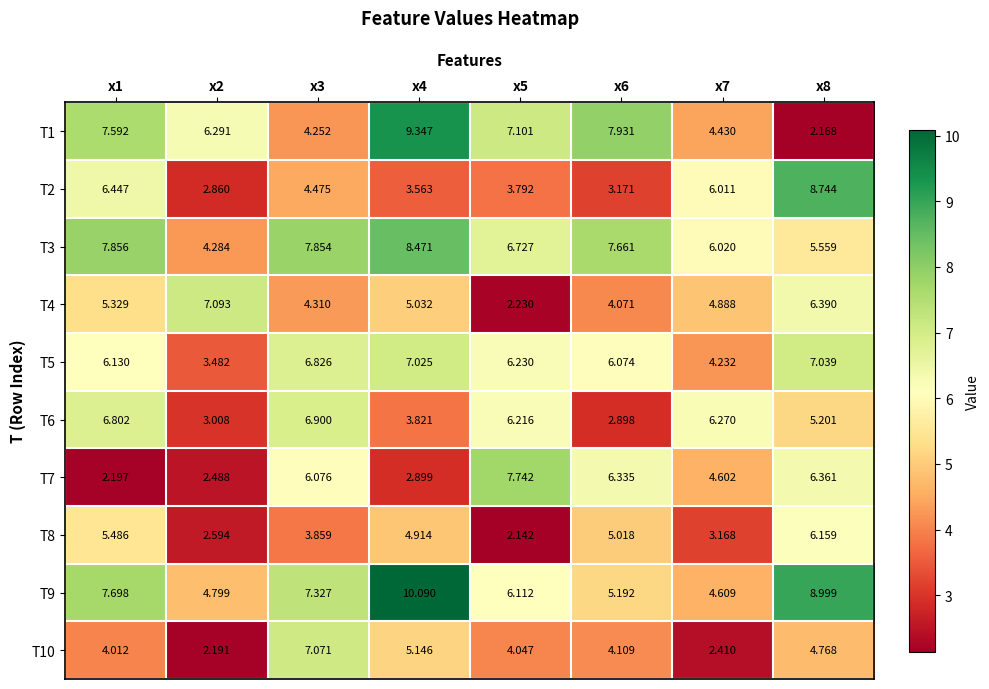

Reading left to right, what are all the values shown in this chart?

T1: x1=7.6	x2=6.3	x3=4.3	x4=9.3	x5=7.1	x6=7.9	x7=4.4	x8=2.2
T2: x1=6.4	x2=2.9	x3=4.5	x4=3.6	x5=3.8	x6=3.2	x7=6.0	x8=8.7
T3: x1=7.9	x2=4.3	x3=7.9	x4=8.5	x5=6.7	x6=7.7	x7=6.0	x8=5.6
T4: x1=5.3	x2=7.1	x3=4.3	x4=5.0	x5=2.2	x6=4.1	x7=4.9	x8=6.4
T5: x1=6.1	x2=3.5	x3=6.8	x4=7.0	x5=6.2	x6=6.1	x7=4.2	x8=7.0
T6: x1=6.8	x2=3.0	x3=6.9	x4=3.8	x5=6.2	x6=2.9	x7=6.3	x8=5.2
T7: x1=2.2	x2=2.5	x3=6.1	x4=2.9	x5=7.7	x6=6.3	x7=4.6	x8=6.4
T8: x1=5.5	x2=2.6	x3=3.9	x4=4.9	x5=2.1	x6=5.0	x7=3.2	x8=6.2
T9: x1=7.7	x2=4.8	x3=7.3	x4=10.1	x5=6.1	x6=5.2	x7=4.6	x8=9.0
T10: x1=4.0	x2=2.2	x3=7.1	x4=5.1	x5=4.0	x6=4.1	x7=2.4	x8=4.8